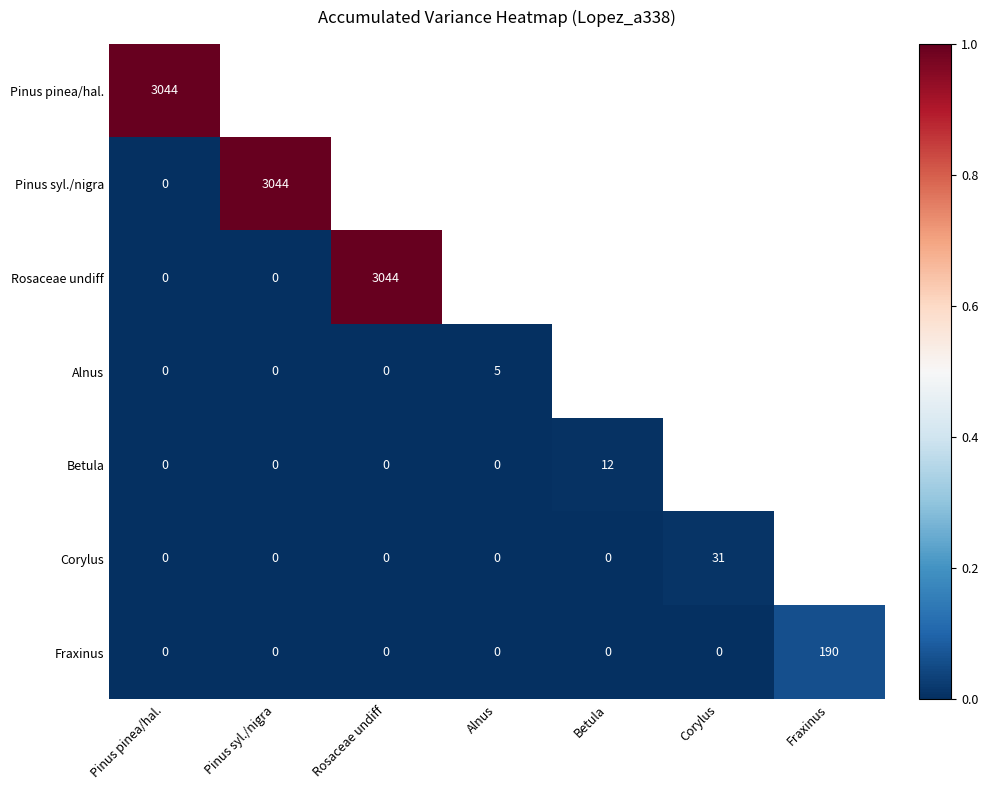

What is the difference between the maximum and minimum values in the Fraxinus series?

190